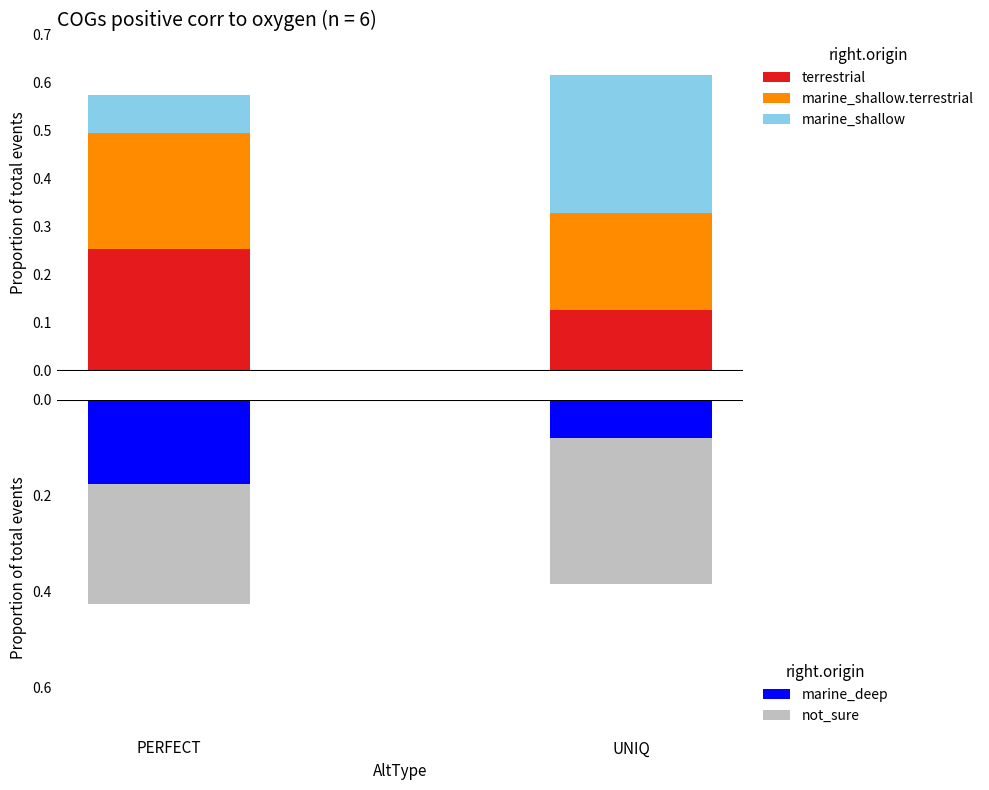

Reading right to left, extract all data points from this chart.

terrestrial: UNIQ=0.1	PERFECT=0.3
marine_shallow.terrestrial: UNIQ=0.2	PERFECT=0.2
marine_shallow: UNIQ=0.3	PERFECT=0.1
marine_deep: UNIQ=-0.1	PERFECT=-0.2
not_sure: UNIQ=-0.3	PERFECT=-0.3